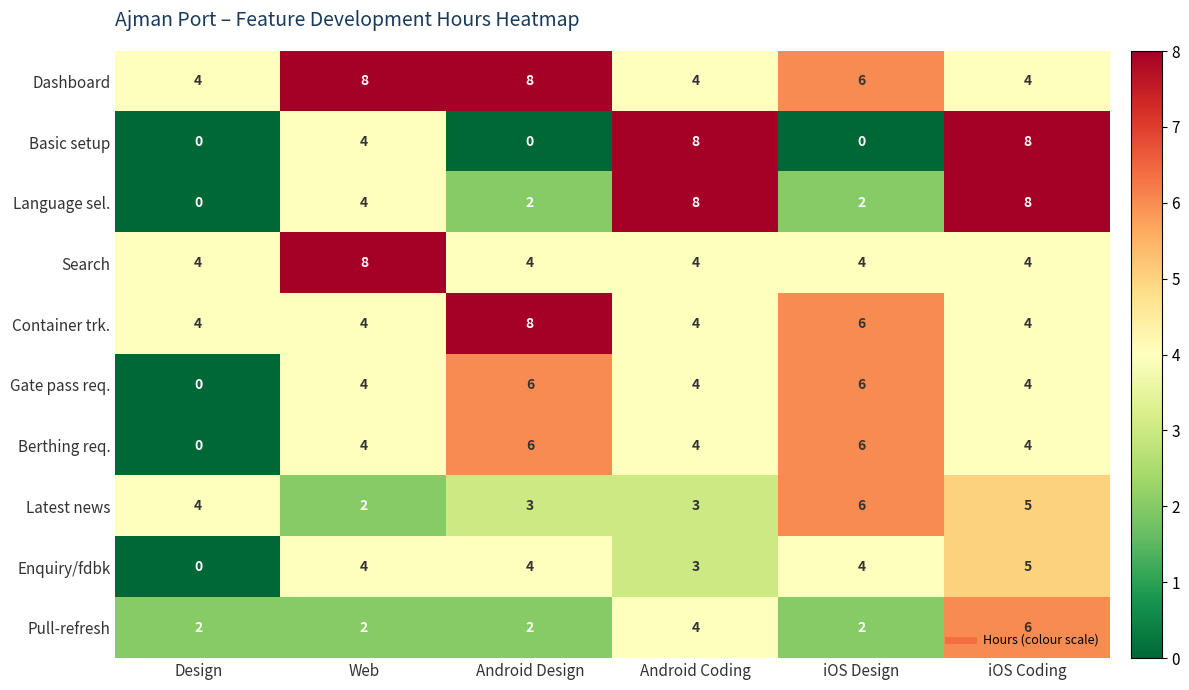

What is the average value of the Latest news series?

4